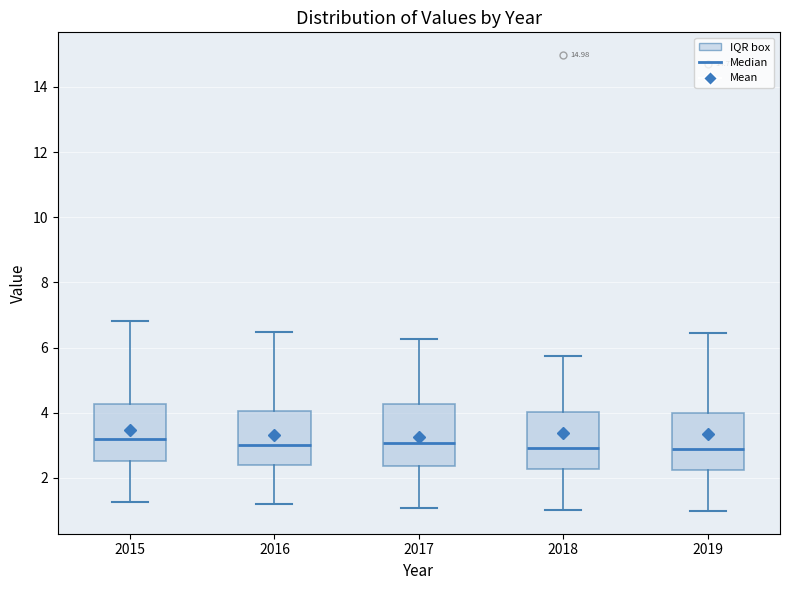

Where does the upper whisker of the box at x = 2018 end on the y-axis? The values are not printed on the chart, so give them approximately, as read against the axis.

5.8